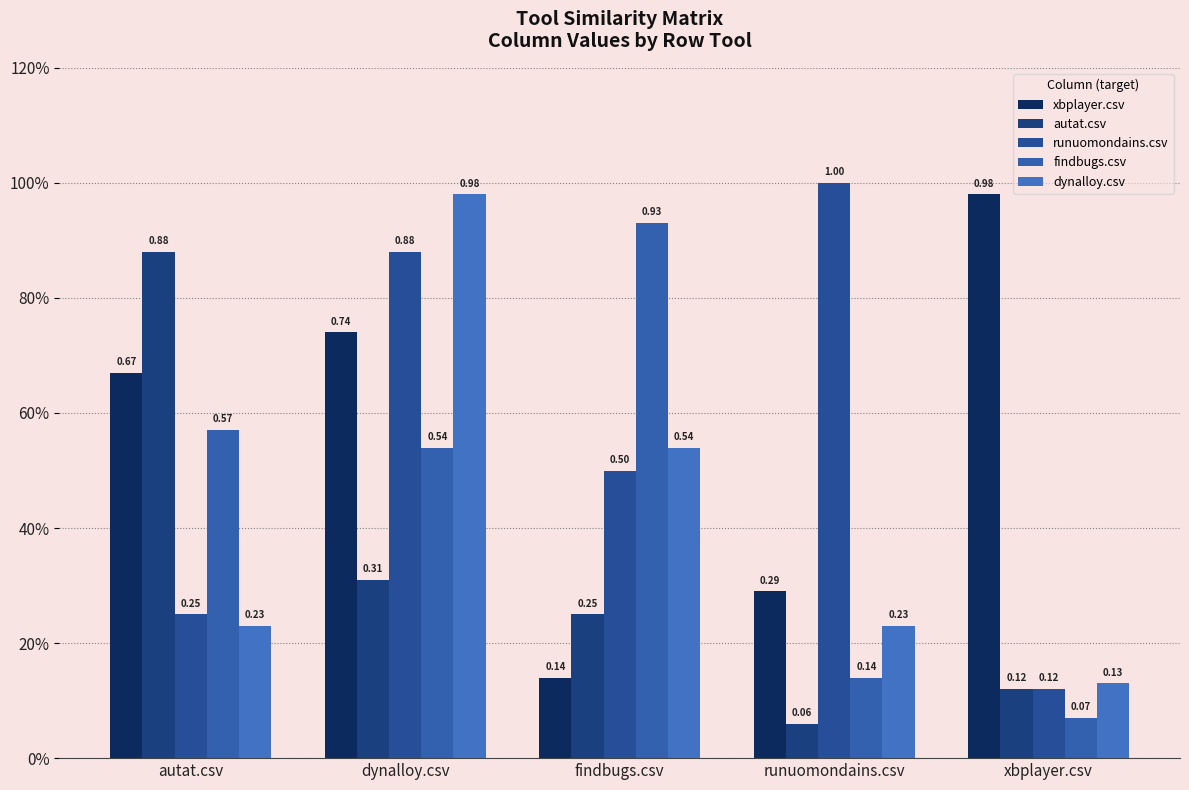

Which category has the lowest value in the autat.csv series?

runuomondains.csv